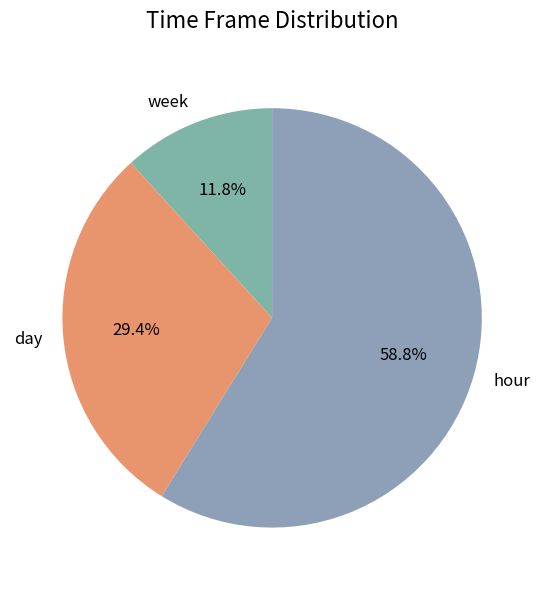

Which slice is the smallest?

week